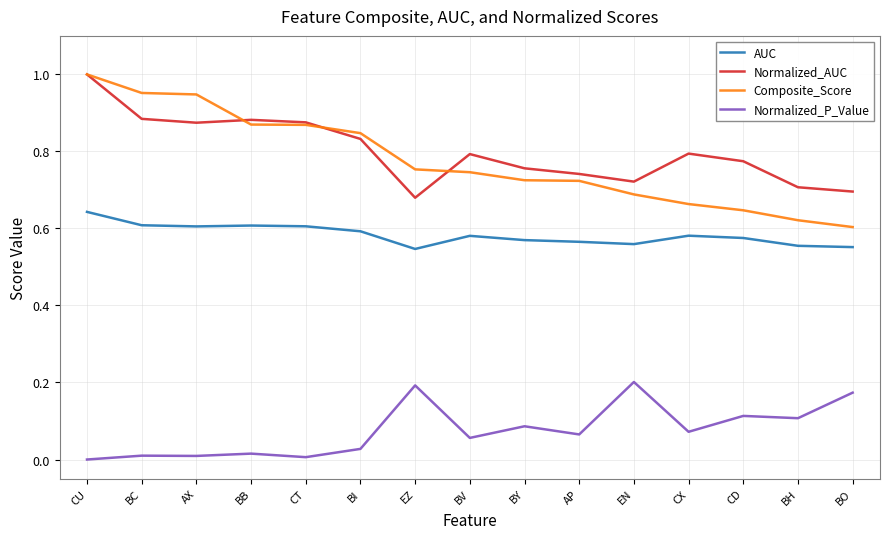

Is it true that Normalized_AUC equals 1.0 at CU?

True